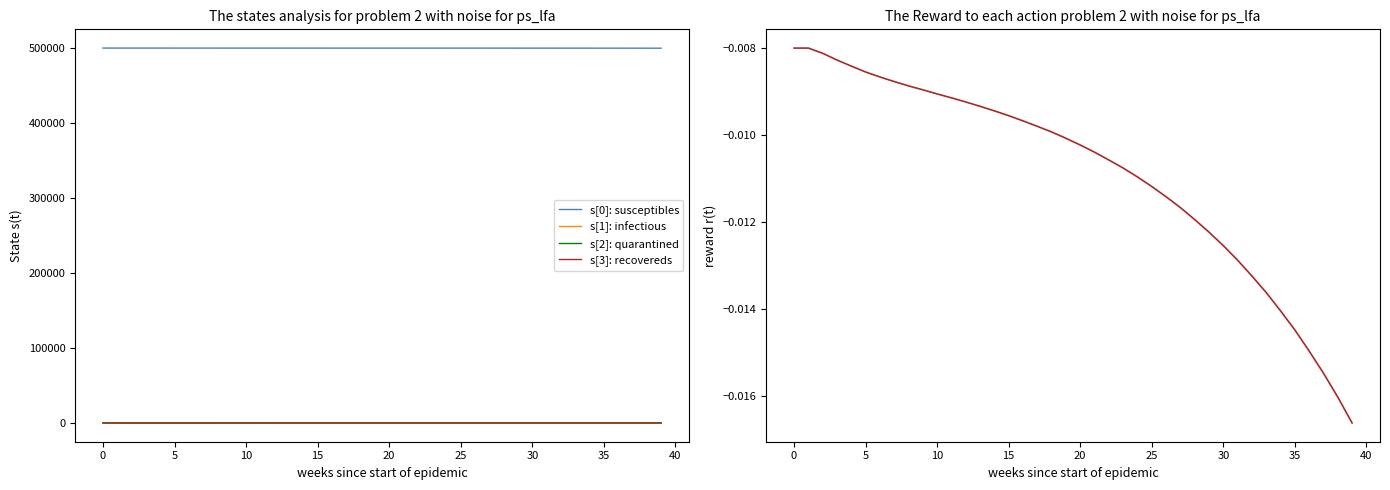

What is the label of the 29th point from the left?

28